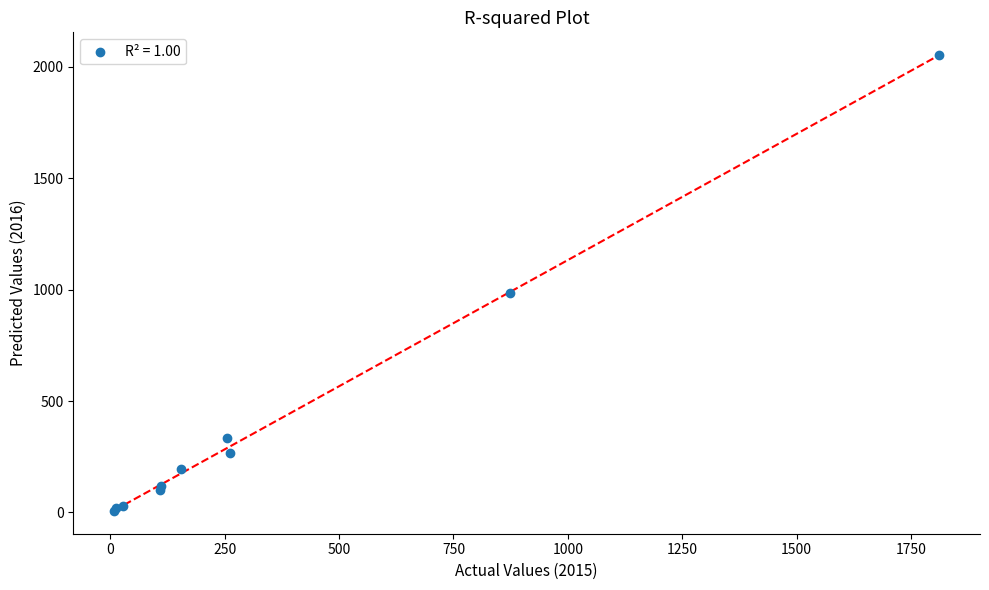

What Y value in the scatter plot is closest to 1030?

984